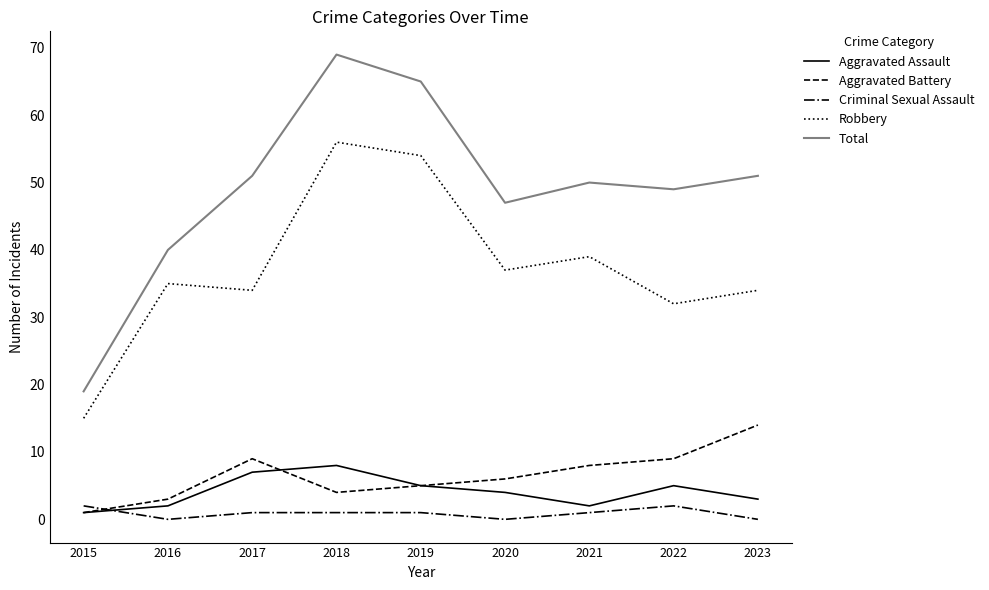

What is the difference between the highest and lowest values at 2023?

51